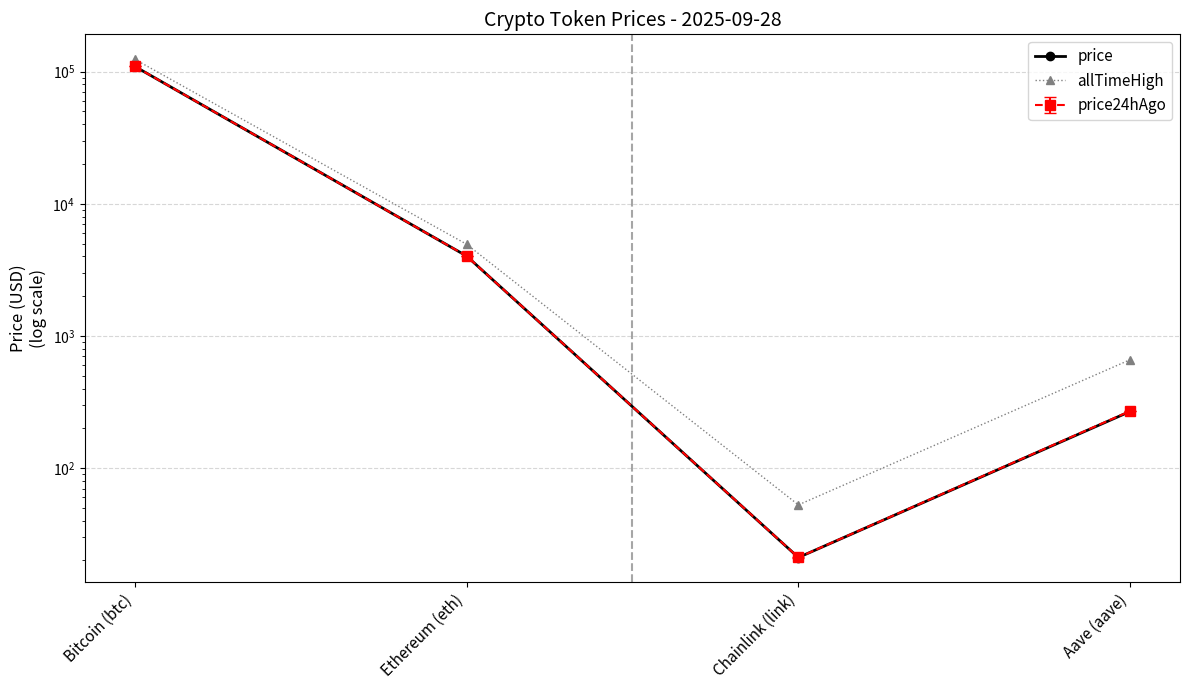

At which category is the sum across all series the highest?

Bitcoin (btc)